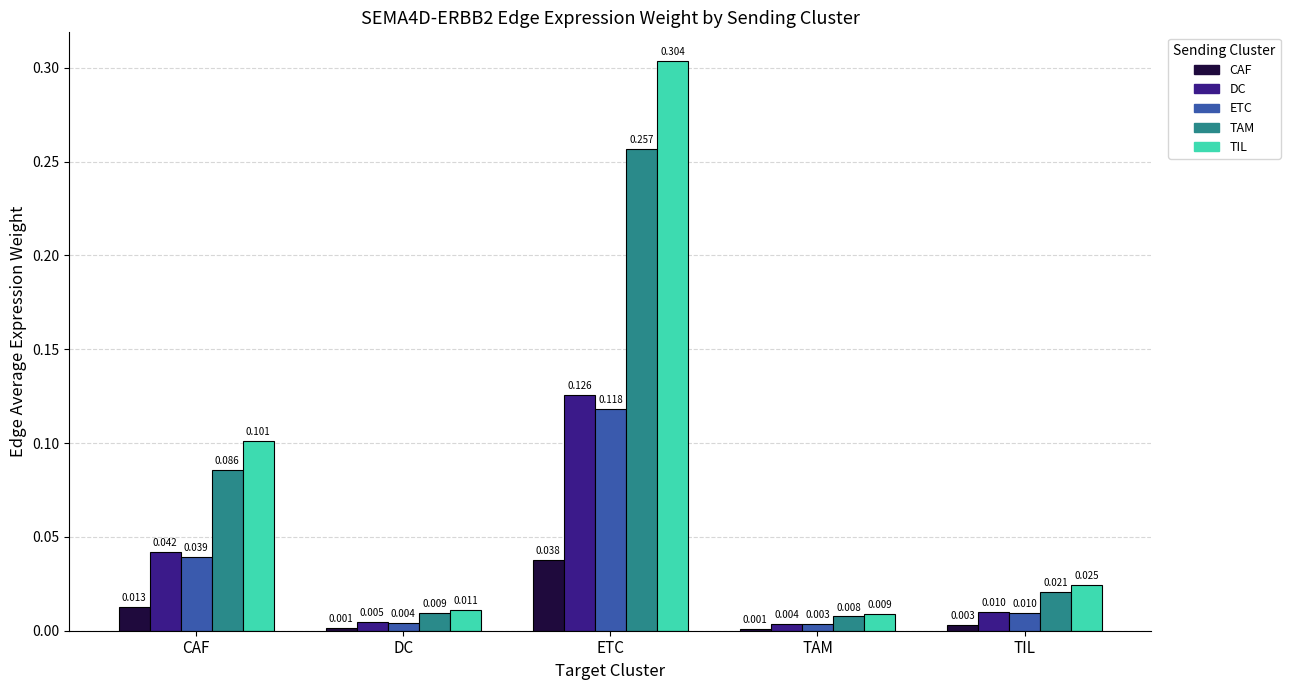

At which label does TAM reach its peak?

ETC